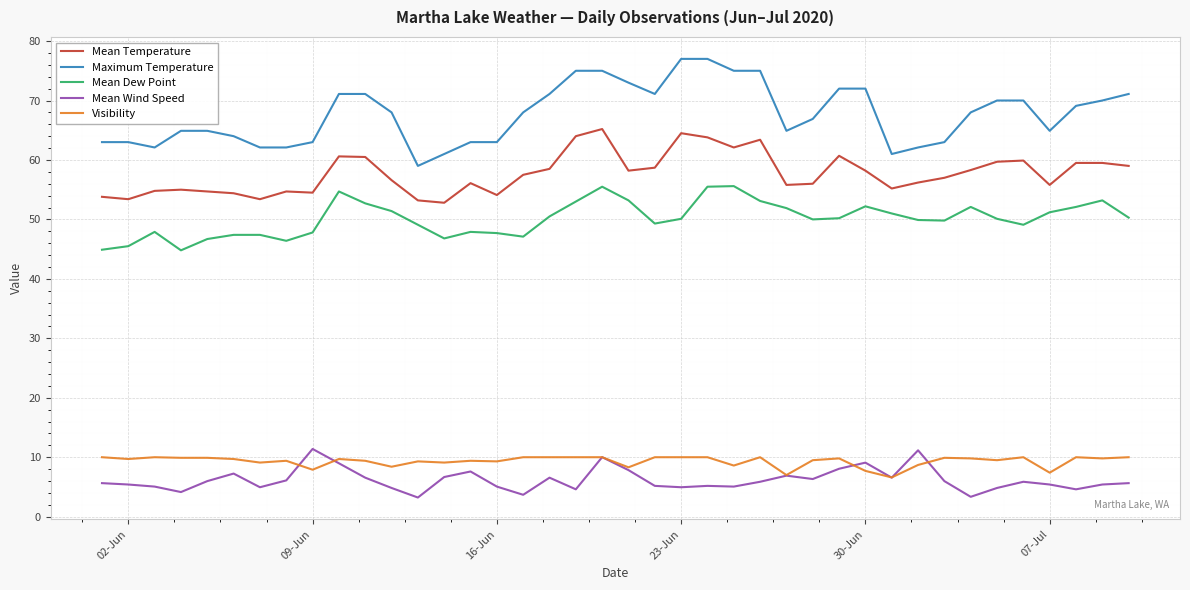

True or false: Maximum Temperature and Mean Wind Speed cross at least once.

False